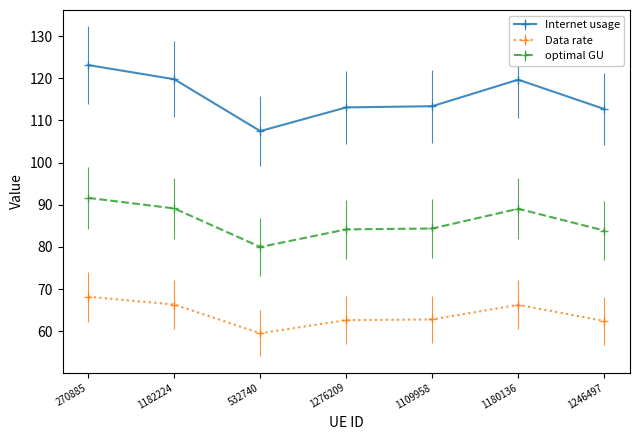

Which series changed the most between 532740 and 1276209?

Internet usage